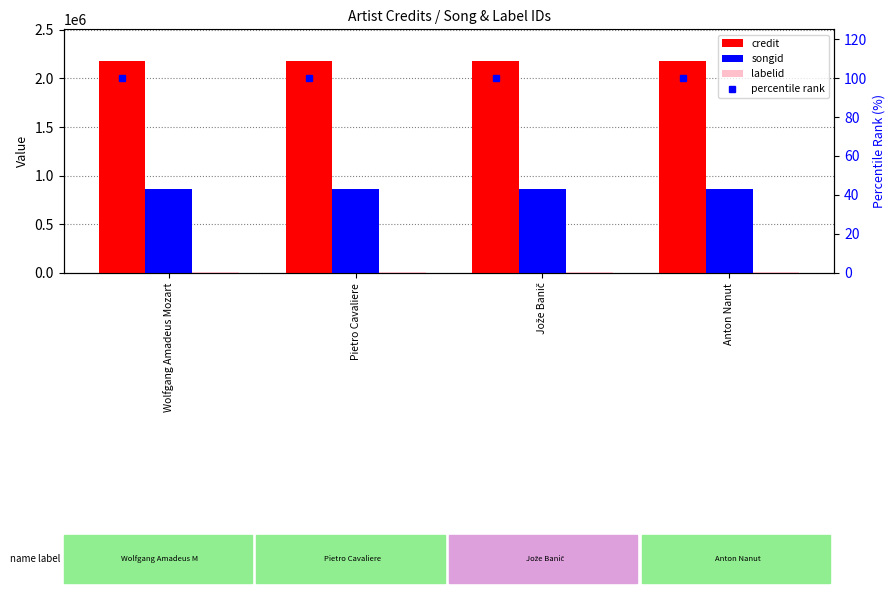

Is the value of labelid at Anton Nanut greater than the value of credit at Anton Nanut?

No